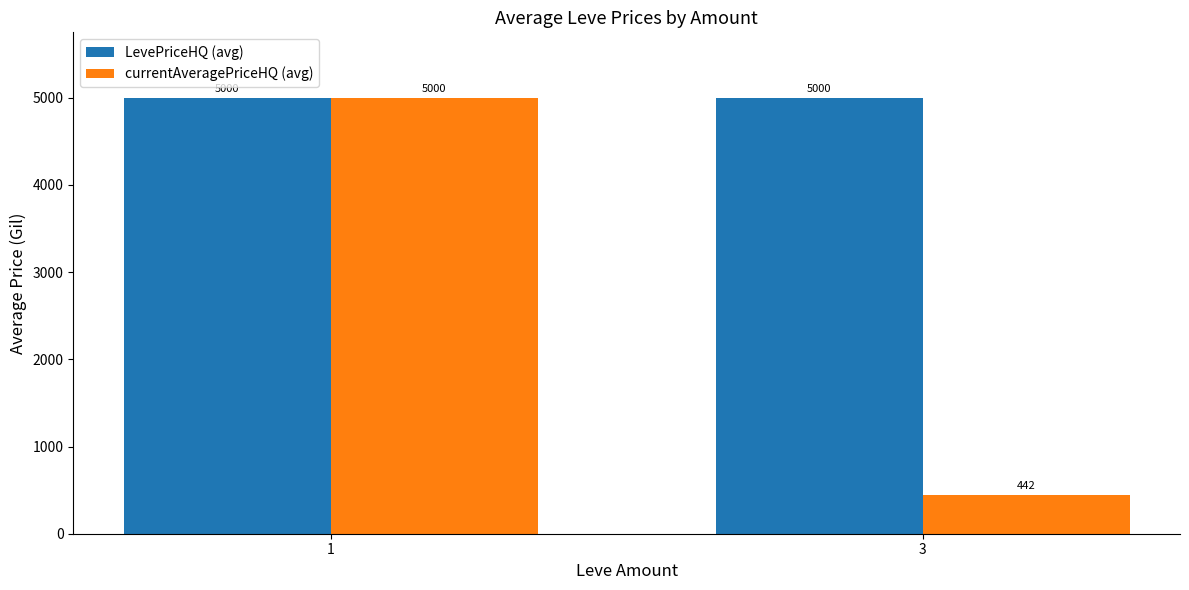

The value of LevePriceHQ (avg) at 3 is 3477.3. True or false?

False